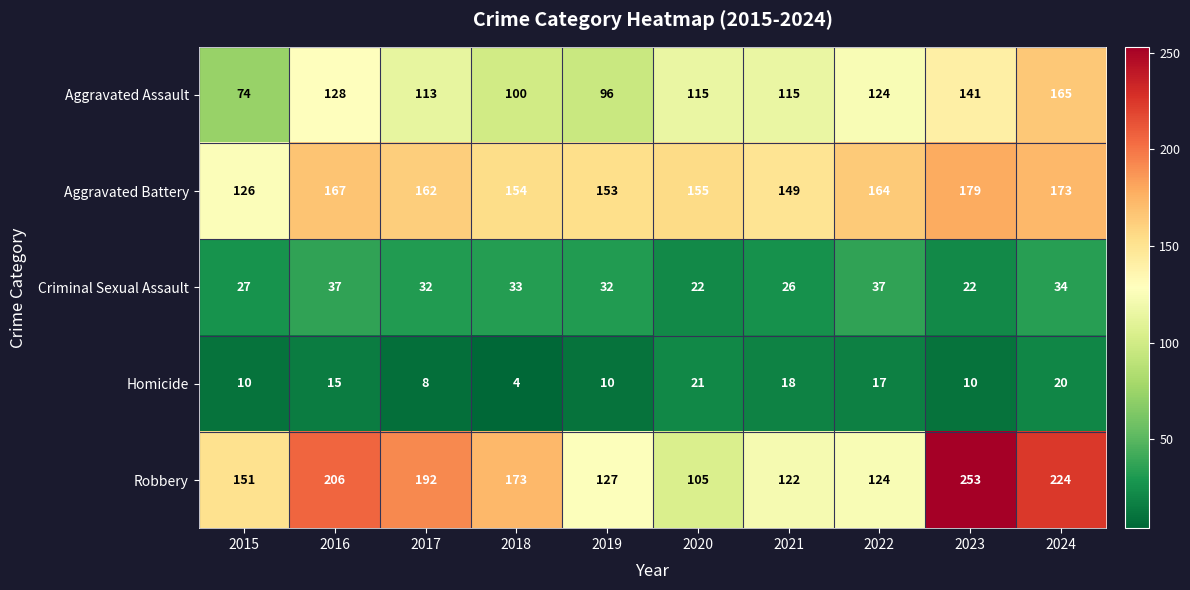

The Aggravated Battery series shows 273 at 2017. True or false?

False